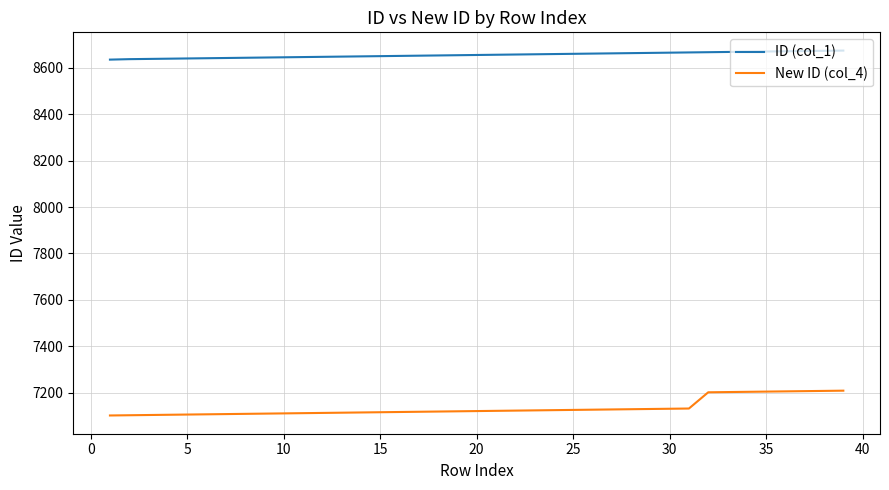

What is the difference between the maximum and minimum values in the ID (col_1) series?

39